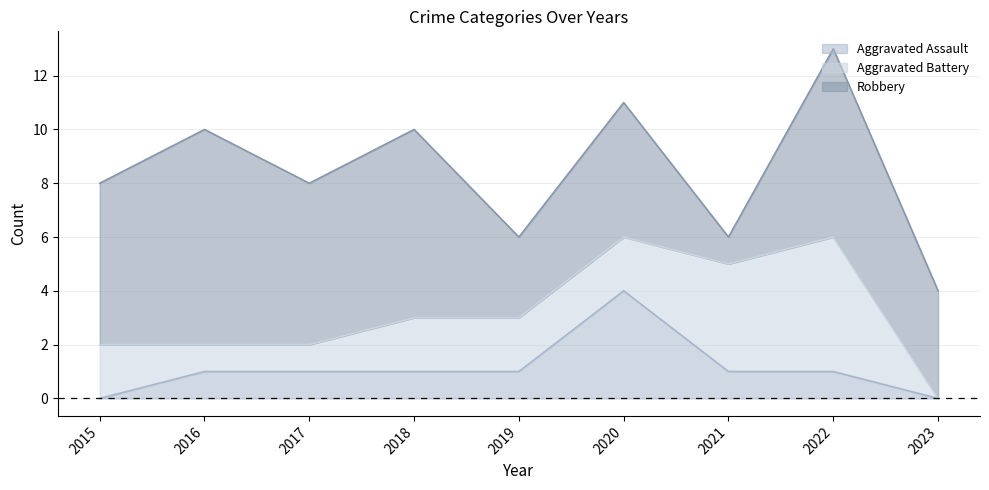

Where is Robbery nearest to the value 4?

2023